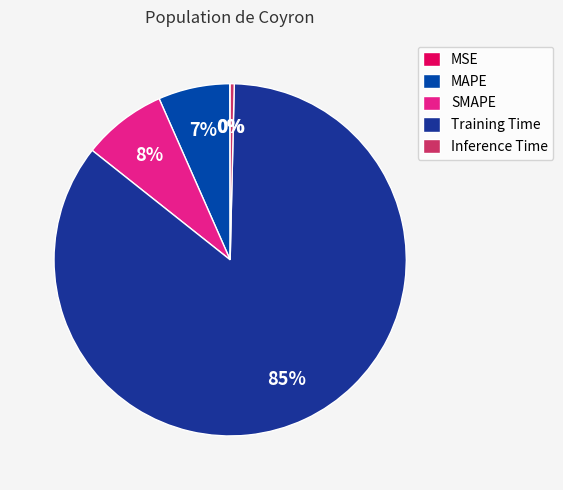

Which has a higher value, Inference Time or MAPE?

MAPE